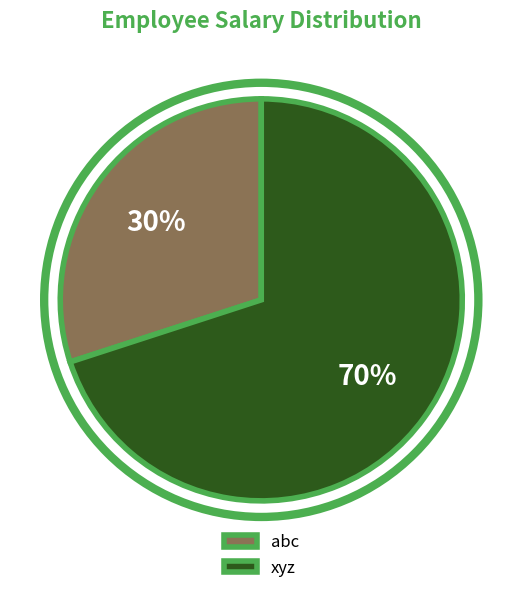

Is it true that abc is 44% of the pie?

False